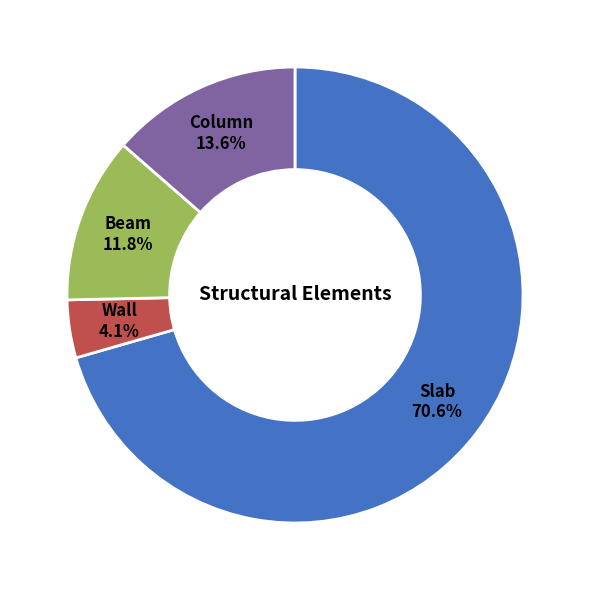

Is there any slice that represents more than half of the pie?

Yes